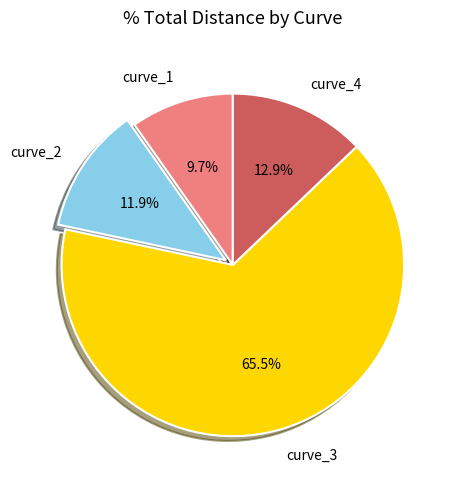

Count the number of slices in the pie.

4